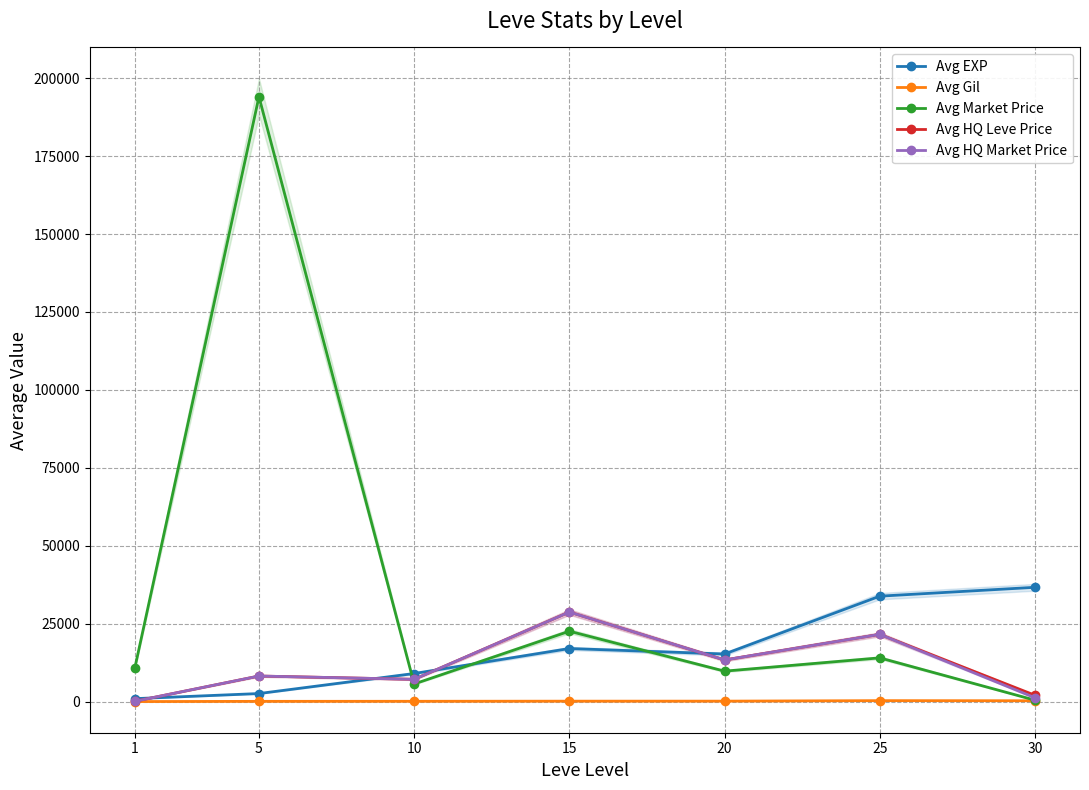

Which label corresponds to the smallest value in the chart?

1